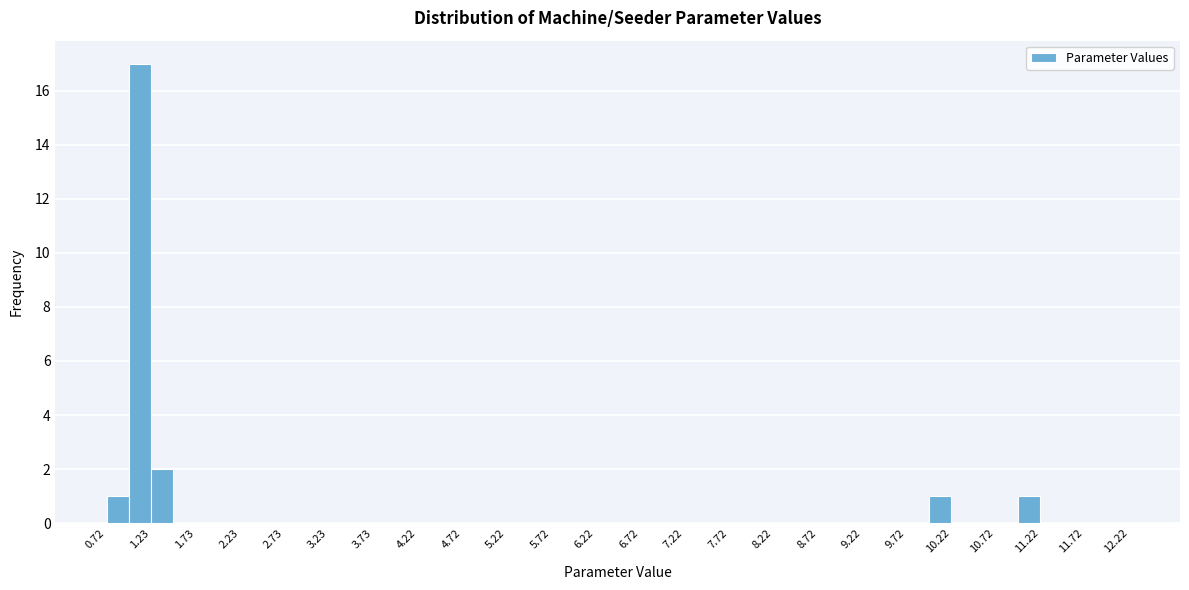

Reading left to right, transcribe this chart: for each bar, give the range it covers on the x-axis and its height. Neither the bar edges nor the heights are printed on the chart, so give them approximately, as read against the axes.

0.725 to 0.975: 1
0.975 to 1.225: 17
1.225 to 1.475: 2
1.475 to 1.725: 0
1.725 to 1.975: 0
1.975 to 2.225: 0
2.225 to 2.475: 0
2.475 to 2.725: 0
2.725 to 2.975: 0
2.975 to 3.225: 0
3.225 to 3.475: 0
3.475 to 3.725: 0
3.725 to 3.975: 0
3.975 to 4.225: 0
4.225 to 4.475: 0
4.475 to 4.725: 0
4.725 to 4.975: 0
4.975 to 5.225: 0
5.225 to 5.475: 0
5.475 to 5.725: 0
5.725 to 5.975: 0
5.975 to 6.225: 0
6.225 to 6.475: 0
6.475 to 6.725: 0
6.725 to 6.975: 0
6.975 to 7.225: 0
7.225 to 7.475: 0
7.475 to 7.725: 0
7.725 to 7.975: 0
7.975 to 8.225: 0
8.225 to 8.475: 0
8.475 to 8.725: 0
8.725 to 8.975: 0
8.975 to 9.225: 0
9.225 to 9.475: 0
9.475 to 9.725: 0
9.725 to 9.975: 0
9.975 to 10.225: 1
10.225 to 10.475: 0
10.475 to 10.725: 0
10.725 to 10.975: 0
10.975 to 11.225: 1
11.225 to 11.475: 0
11.475 to 11.725: 0
11.725 to 11.975: 0
11.975 to 12.225: 0